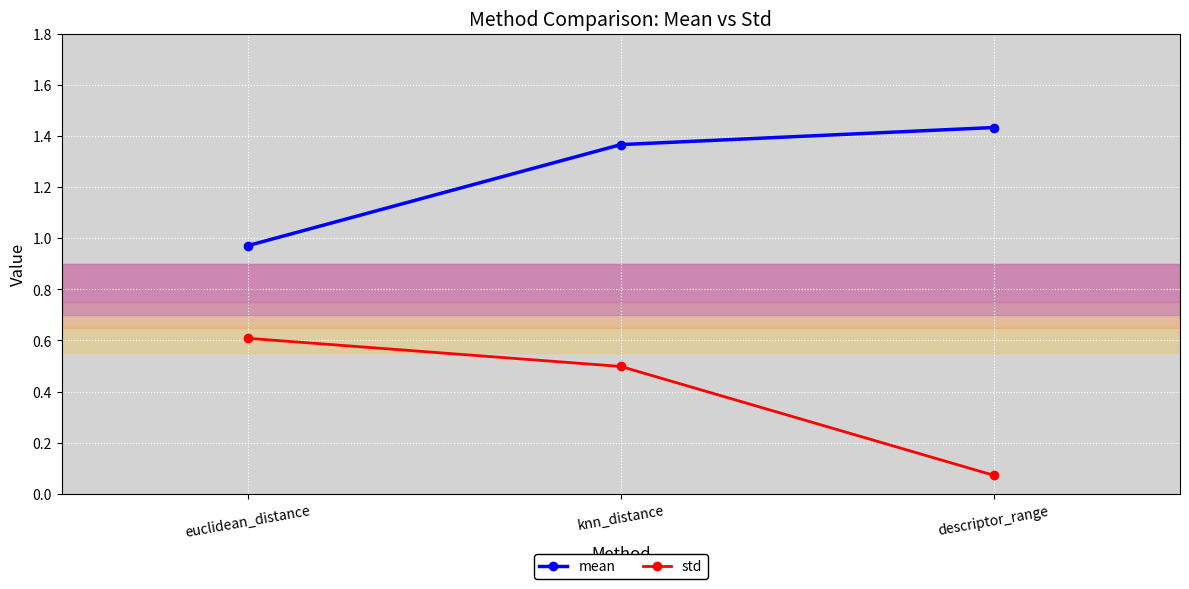

Rank the categories by std value from highest to lowest.

euclidean_distance, knn_distance, descriptor_range